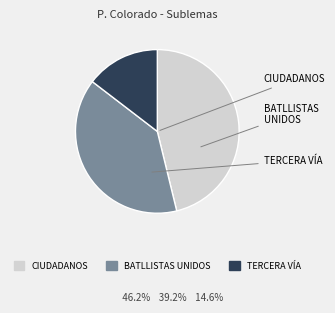

To the nearest percent, what is the combined percentage of BATLLISTAS UNIDOS and TERCERA VÍA?

54%